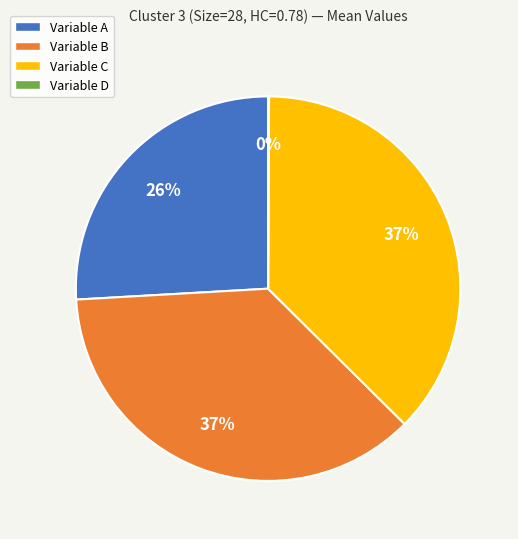

Is there a majority slice in this chart?

No